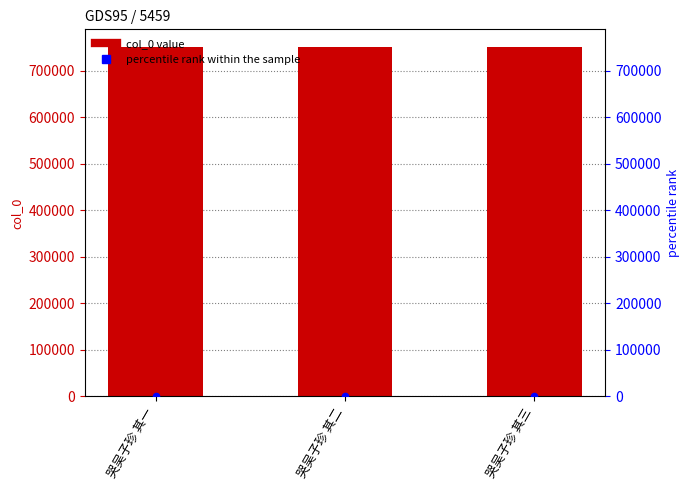

Which series has the largest total across all categories?

col_0